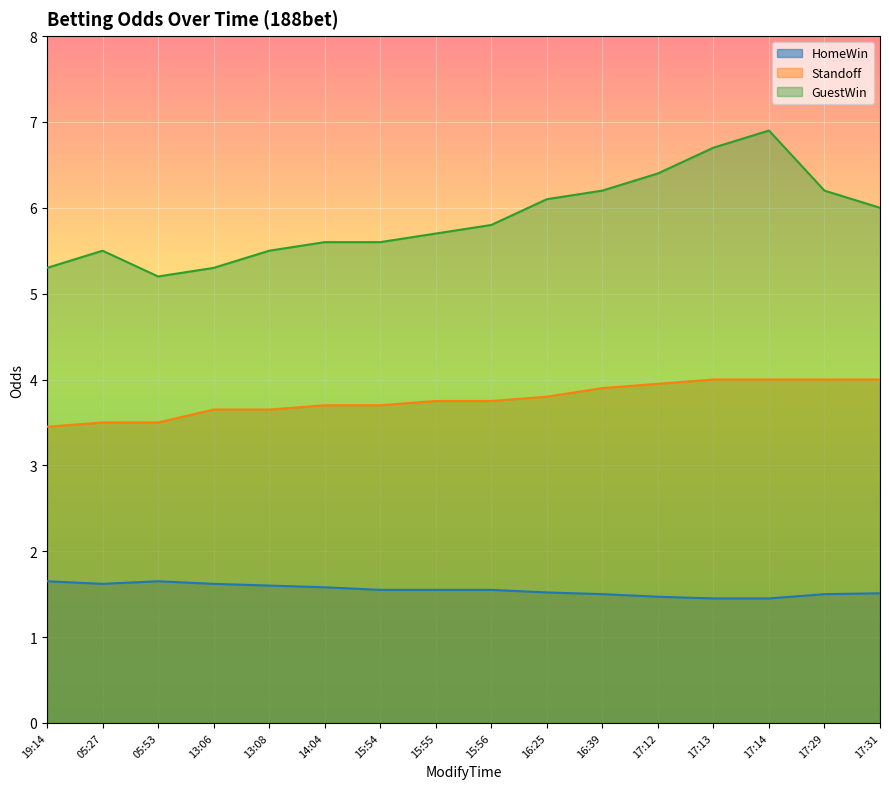

Between 17:13 and 17:31, which series saw the biggest shift?

GuestWin